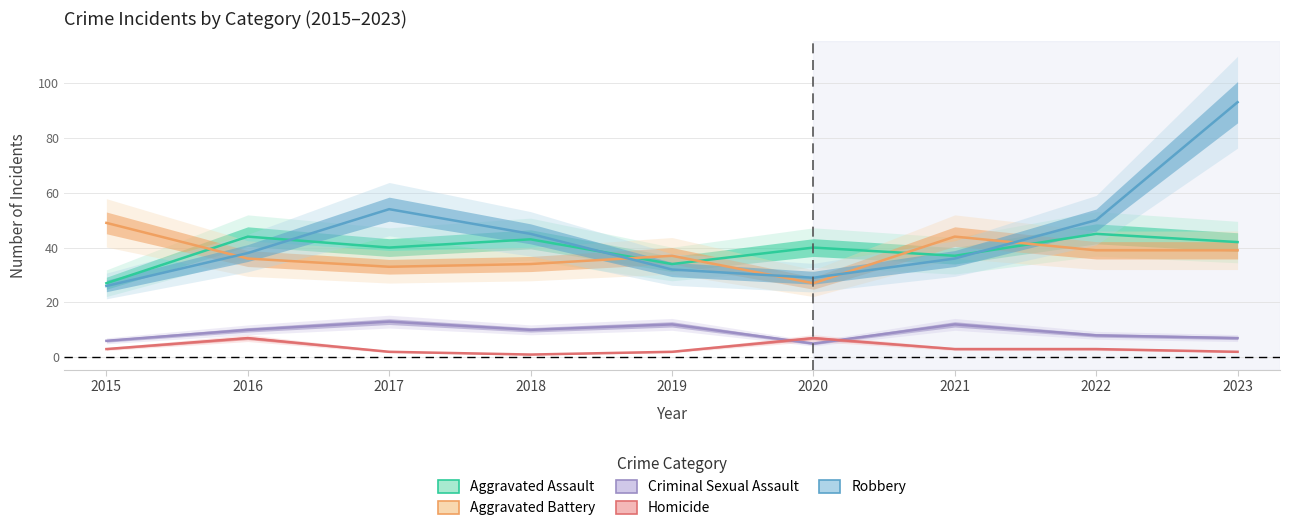

How many data points in Aggravated Battery are above 37?

4